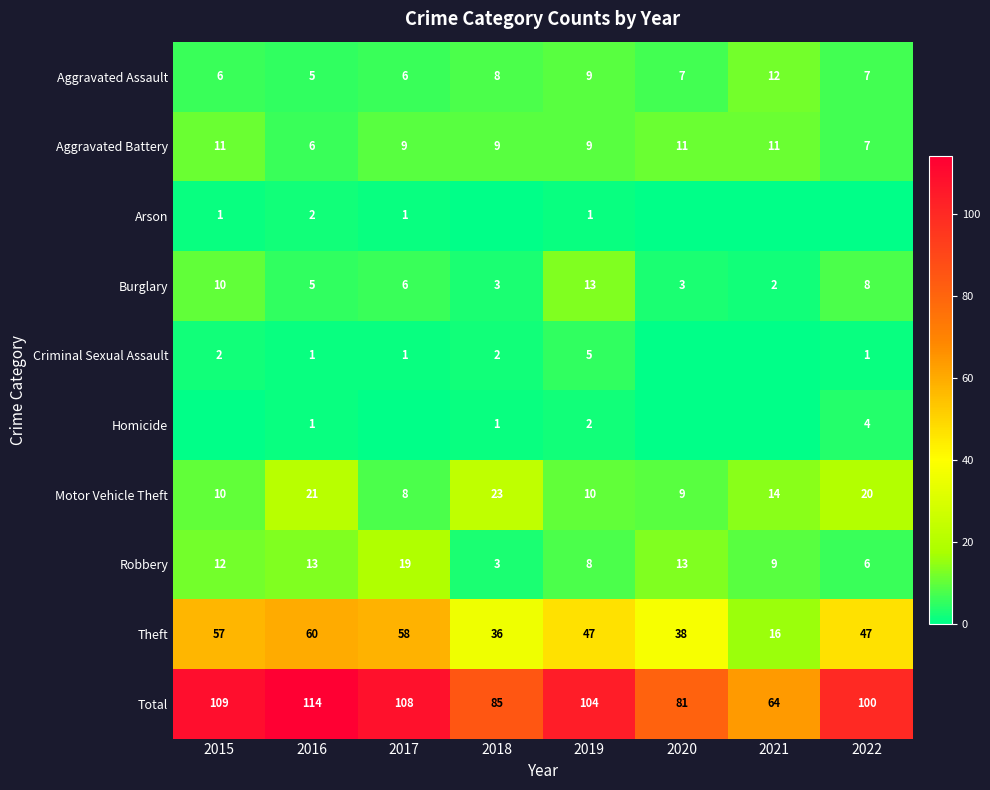

Count the number of categories in the chart.

8